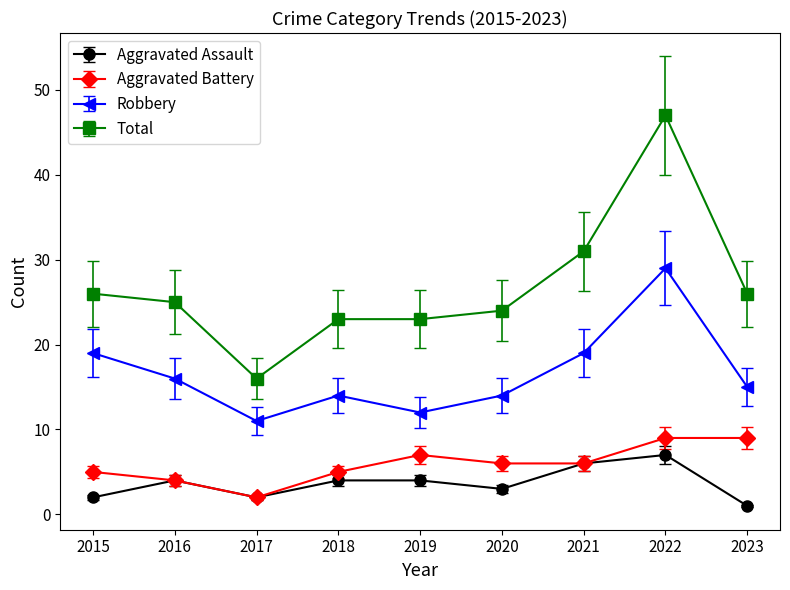

Does the chart have visible grid lines?

No